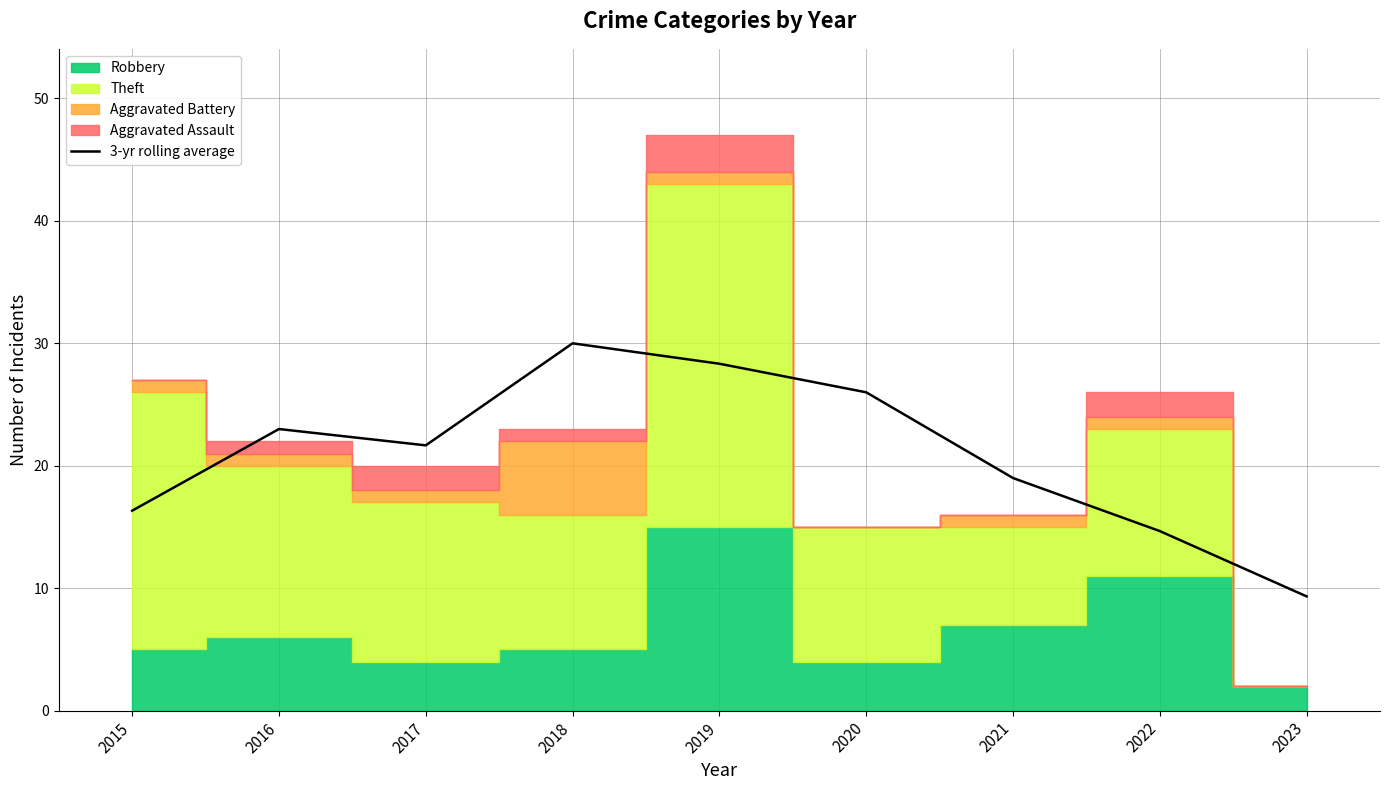

True or false: the data shows 30.0 at 2018.

True